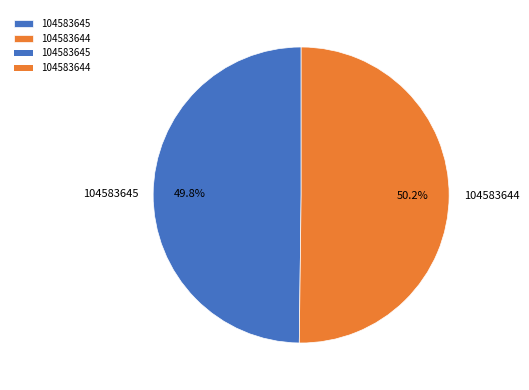

True or false: 104583645 accounts for 50% of the total.

True